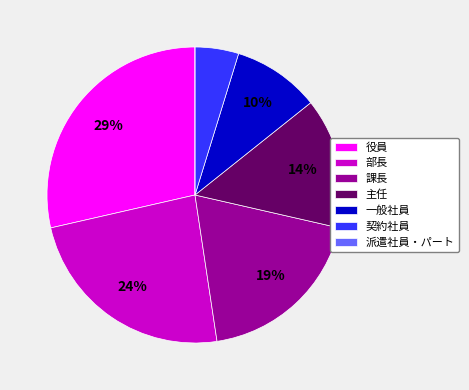

To the nearest percent, what percentage of the pie is 一般社員?

10%